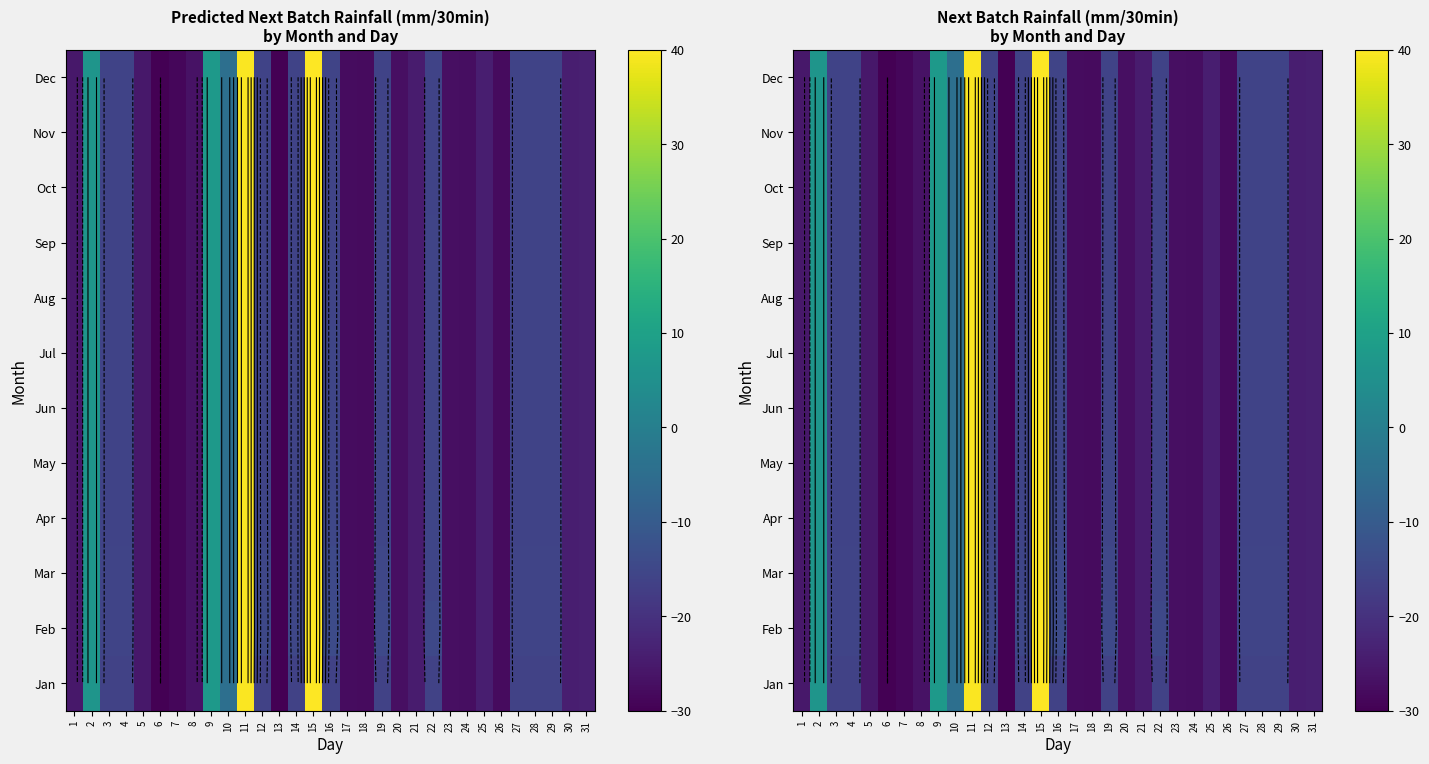

Count the number of categories in the chart.

31